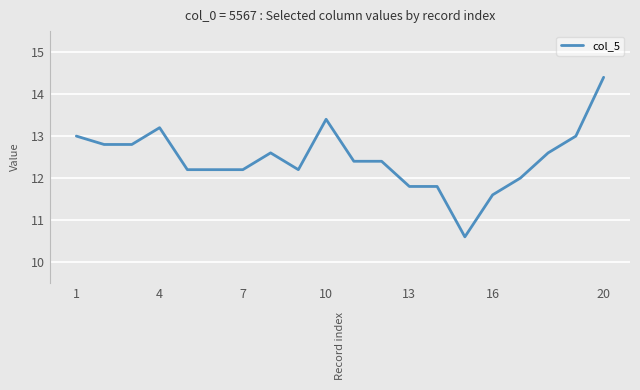

What is the minimum value shown in the chart?

10.6